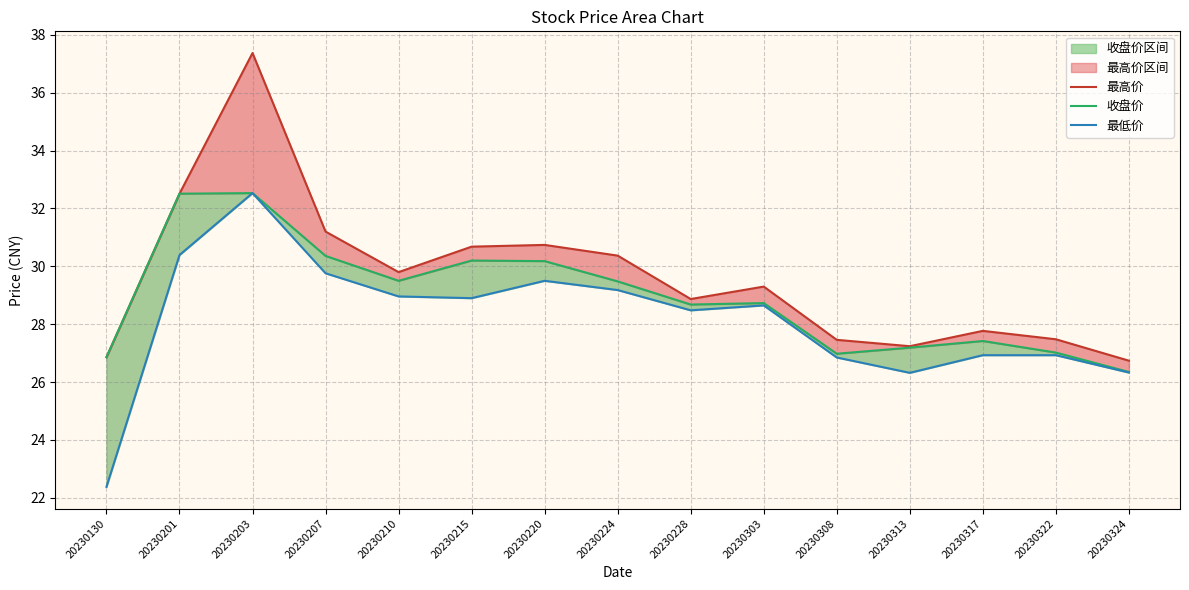

How many lines are shown in the chart?

3